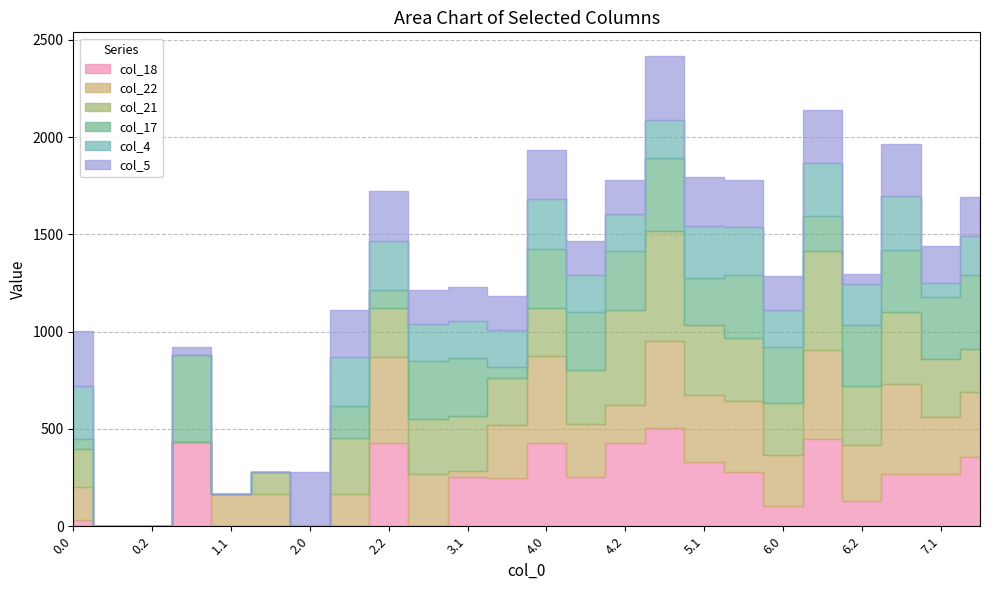

Does the chart display data point markers on the line(s)?

No